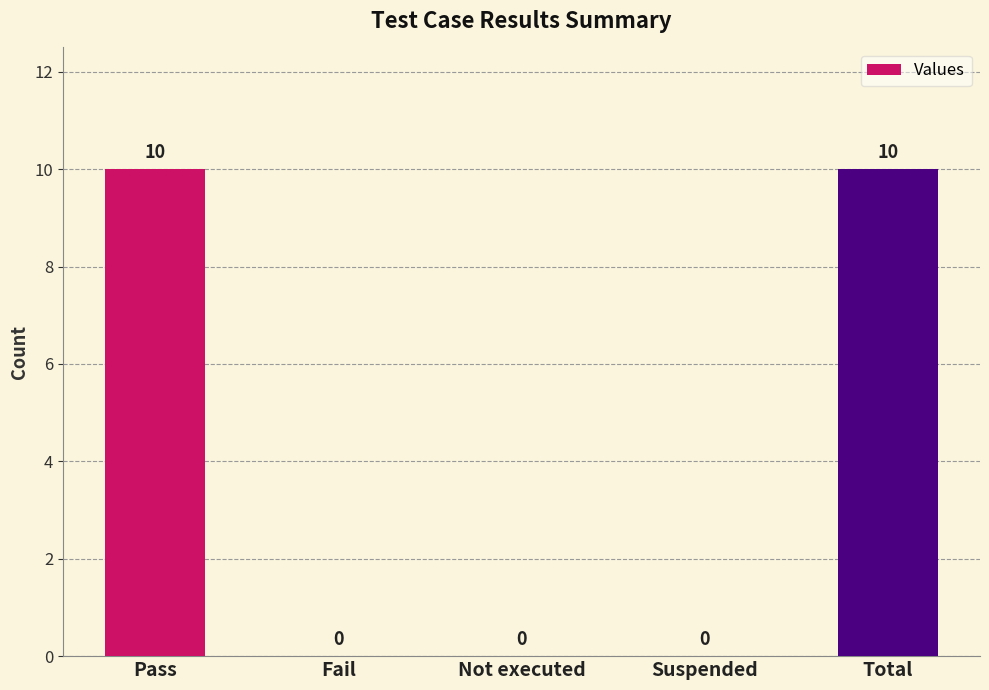

The chart shows a value of 10 at Total. True or false?

True